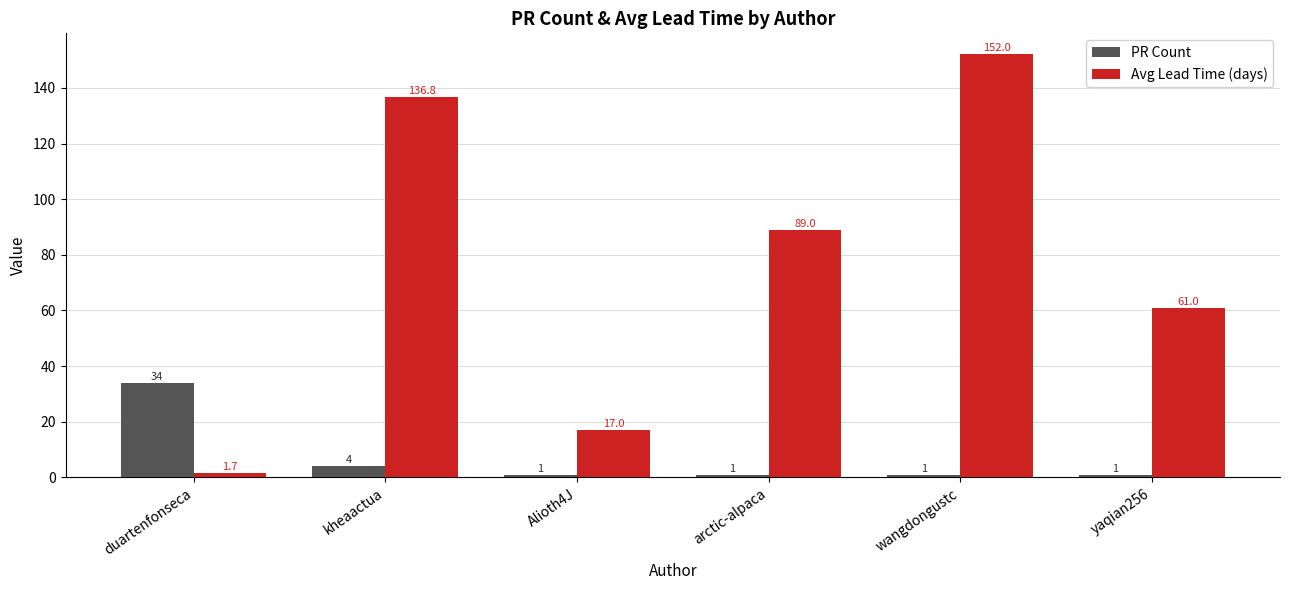

The value of PR Count at arctic-alpaca is 1.0. True or false?

True